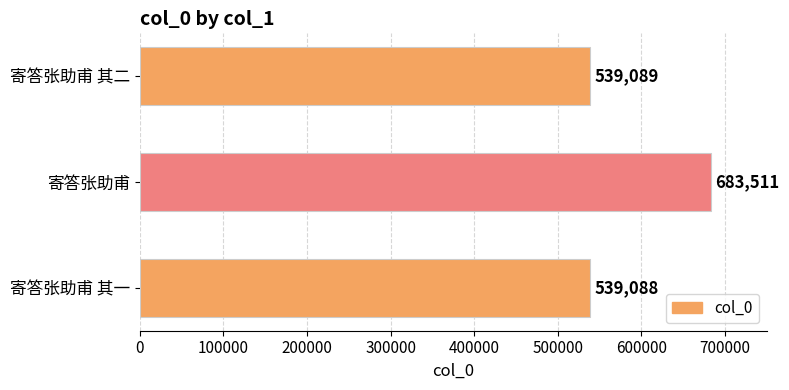

At which category does the chart reach its peak across all series?

寄答张助甫